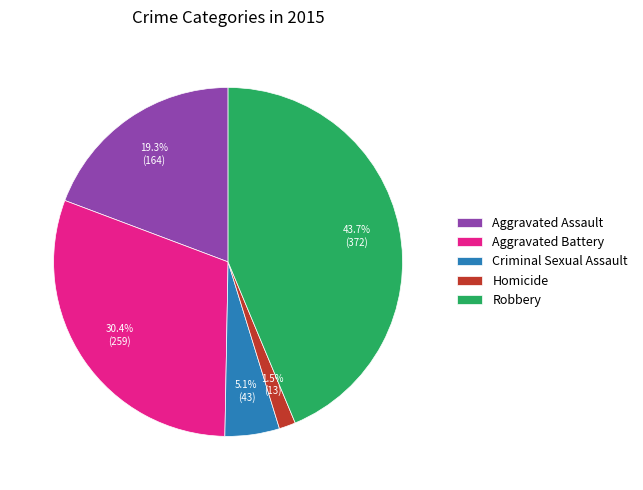

Rank the categories by value from highest to lowest.

Robbery, Aggravated Battery, Aggravated Assault, Criminal Sexual Assault, Homicide